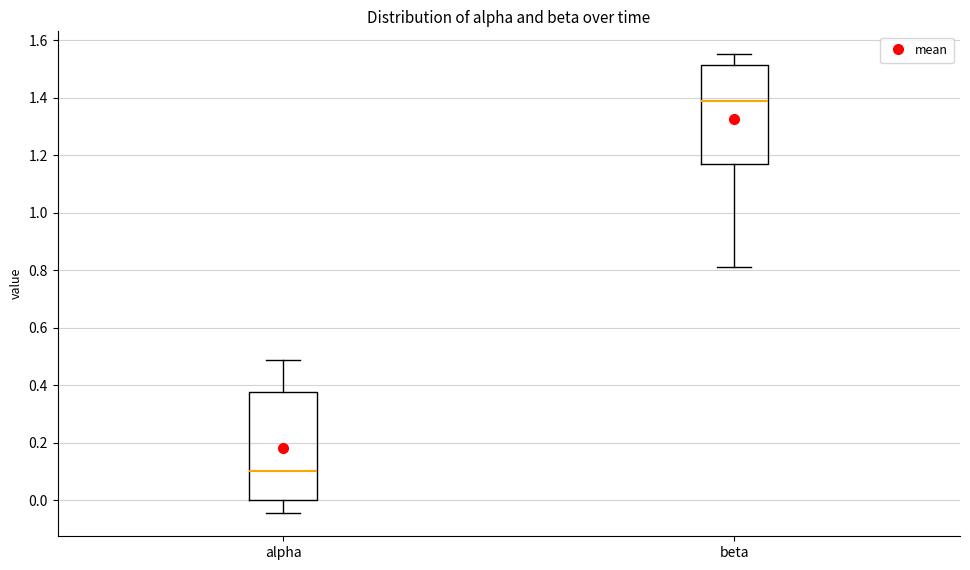

Which box's median line is the lowest?

alpha